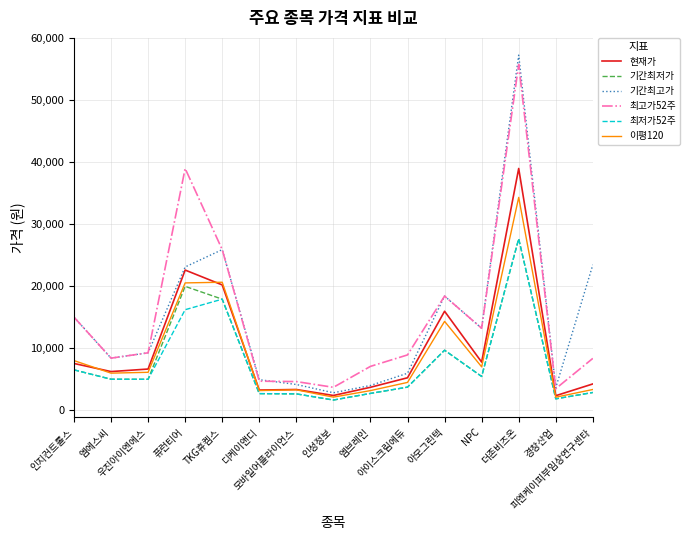

What is the total value across all series at NPC?

51953